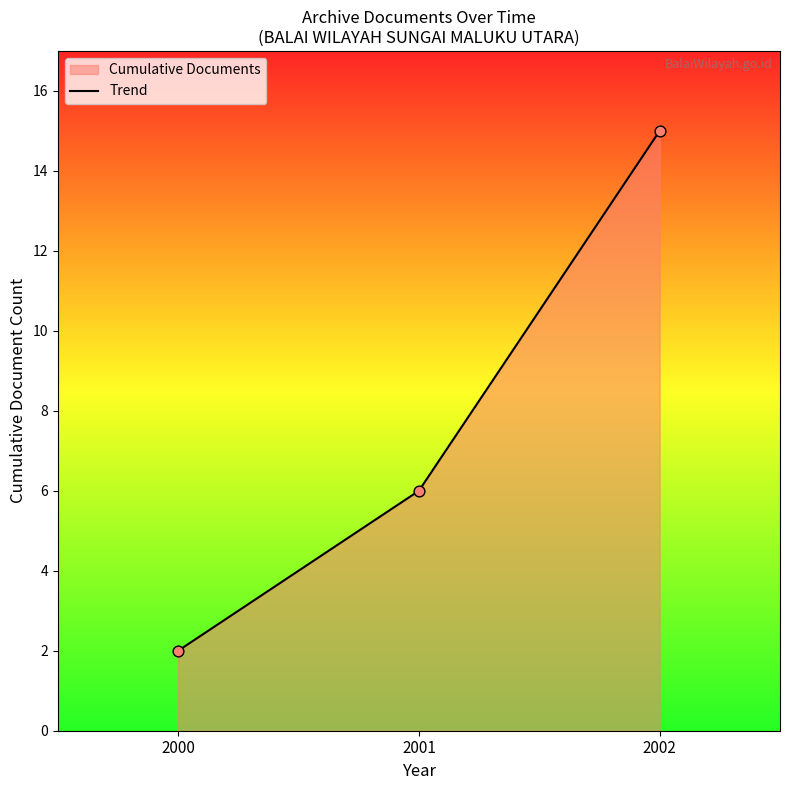

What is the change in value from 2000 to 2002?

+13